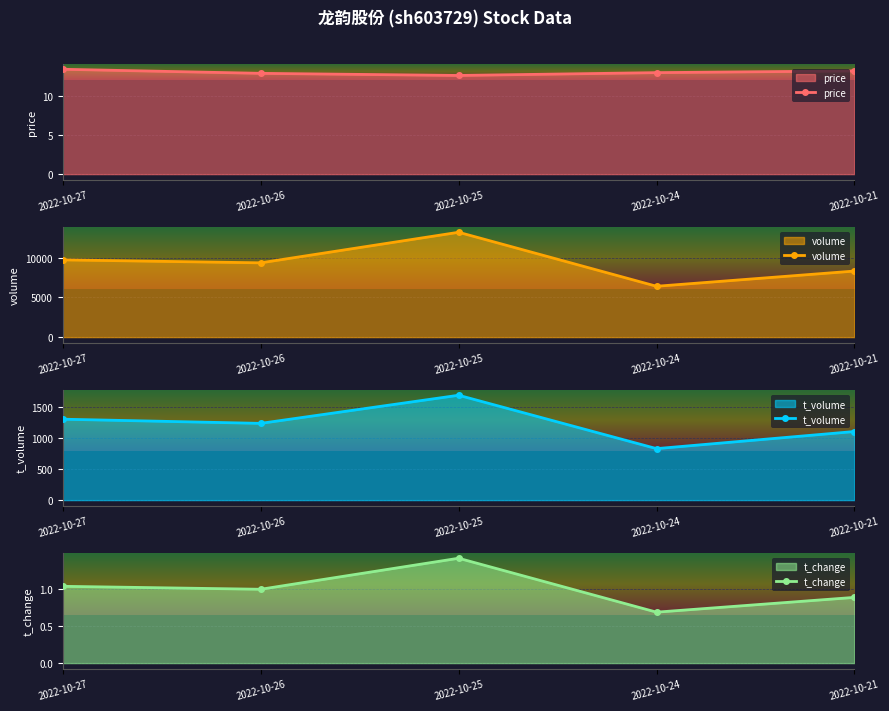

What is the lowest value of the volume series?

6412